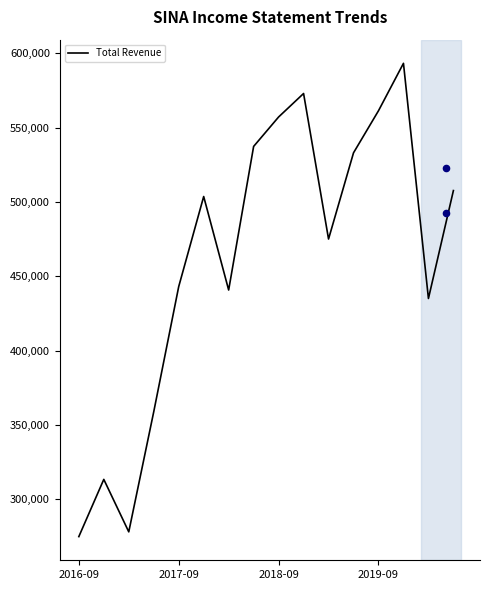

Approximately how many times larger is the value at 9 compared to 7?

1.1